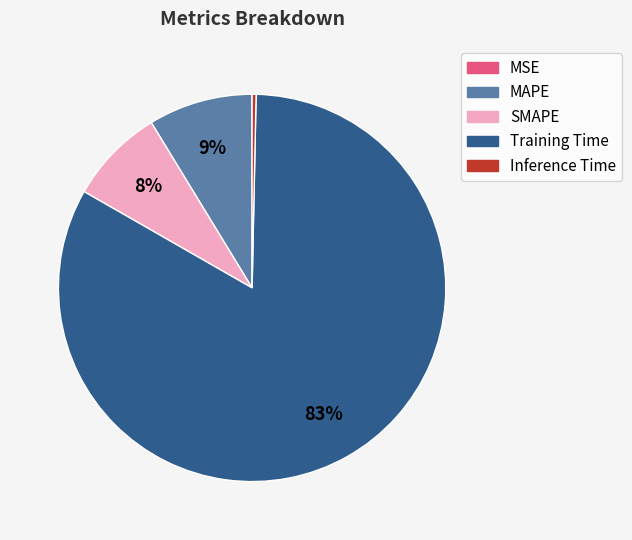

To the nearest percent, what is the difference between the largest and smallest slice percentages?

83%